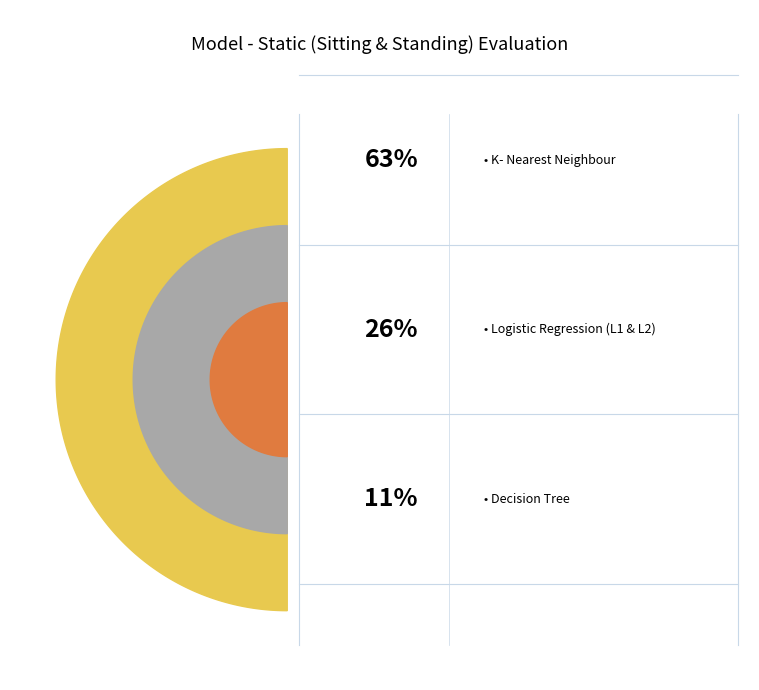

Is the sum of Decision Tree and Logistic Regression (L1 & L2) greater than half?

No